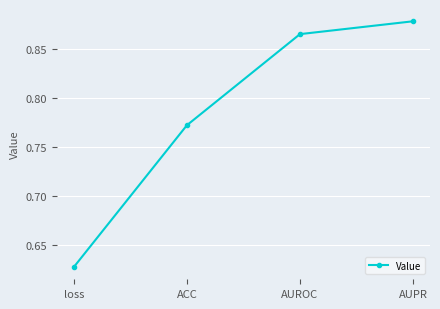

True or false: there are more than 0 points higher than both neighbors.

False